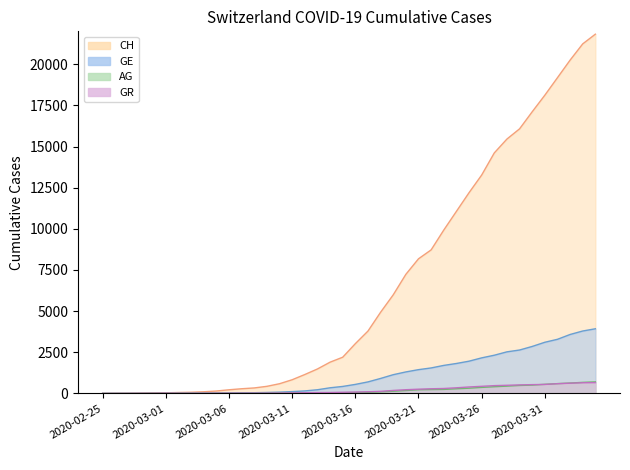

Which series changed the most between 2020-03-06 and 2020-04-03?

CH